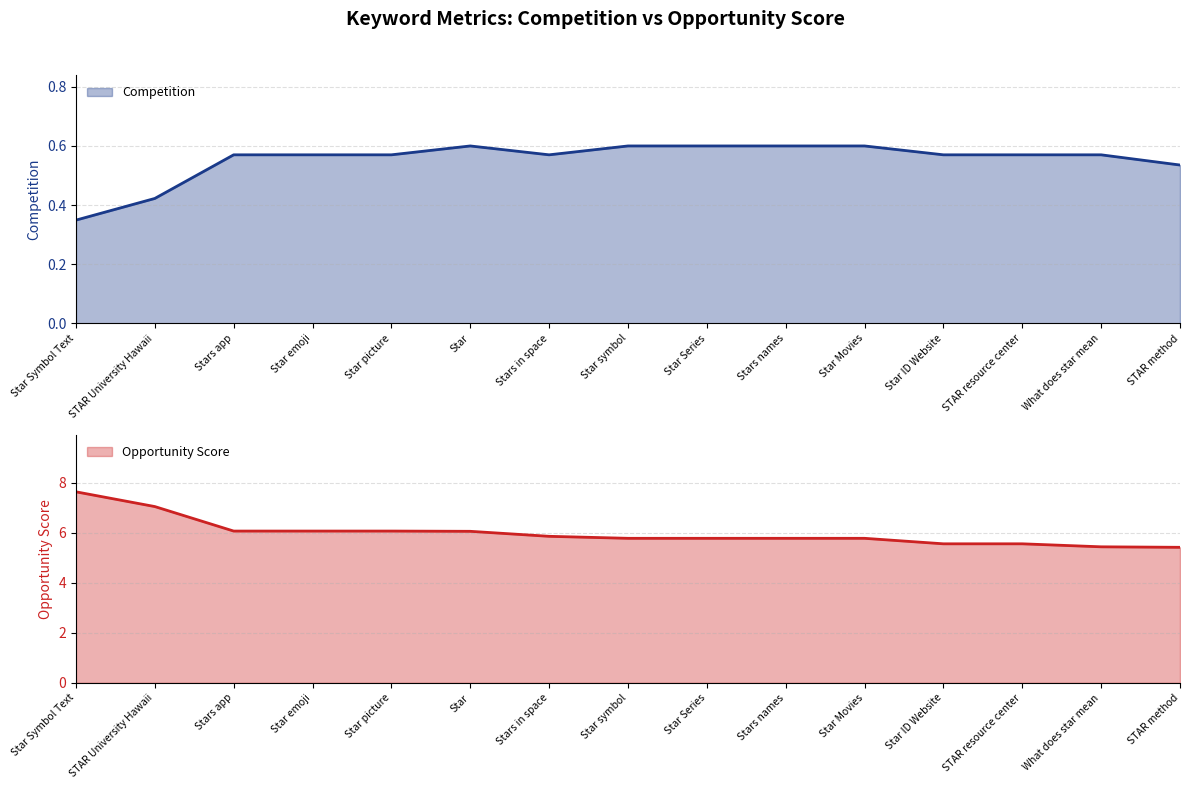

True or false: Competition and Opportunity Score cross at least once.

False